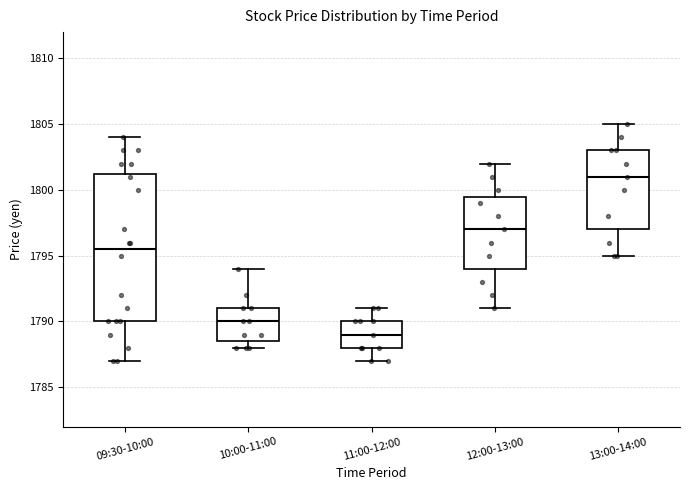

Which box has the lowest median line?

11:00-12:00